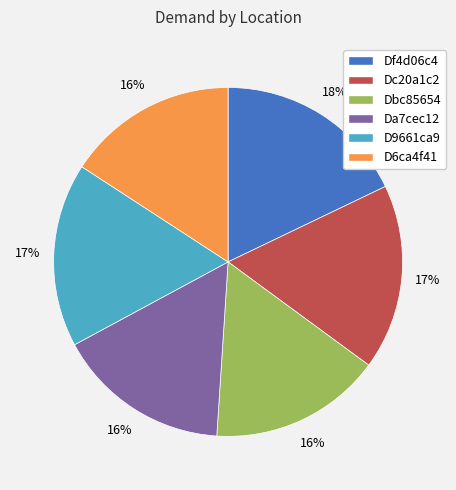

What is the ratio of the value at D9661ca9 to the value at Da7cec12?

1.1